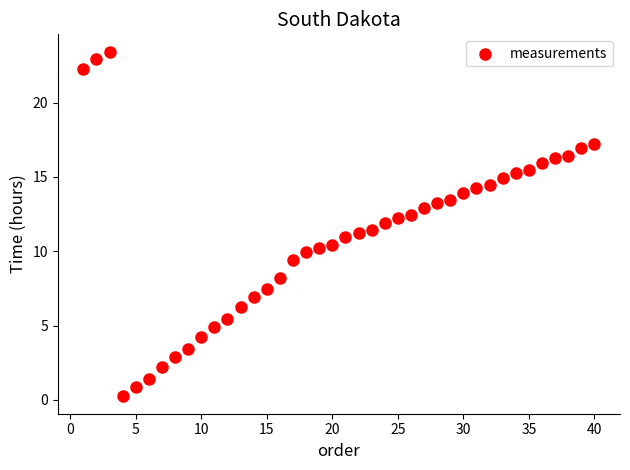

What is the range of X values (max minus min)?

39.0